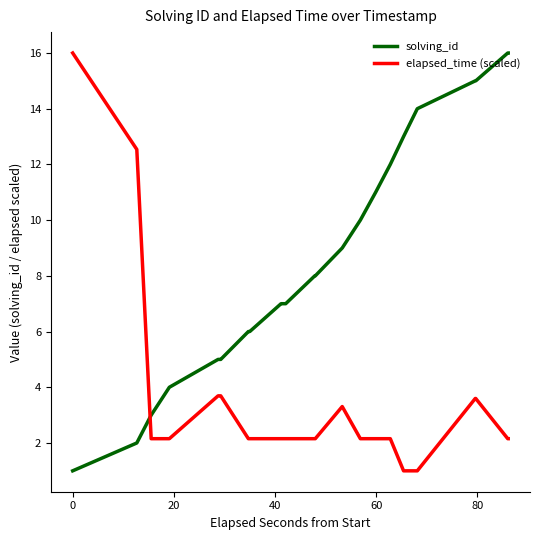

Which series has the largest total across all categories?

solving_id